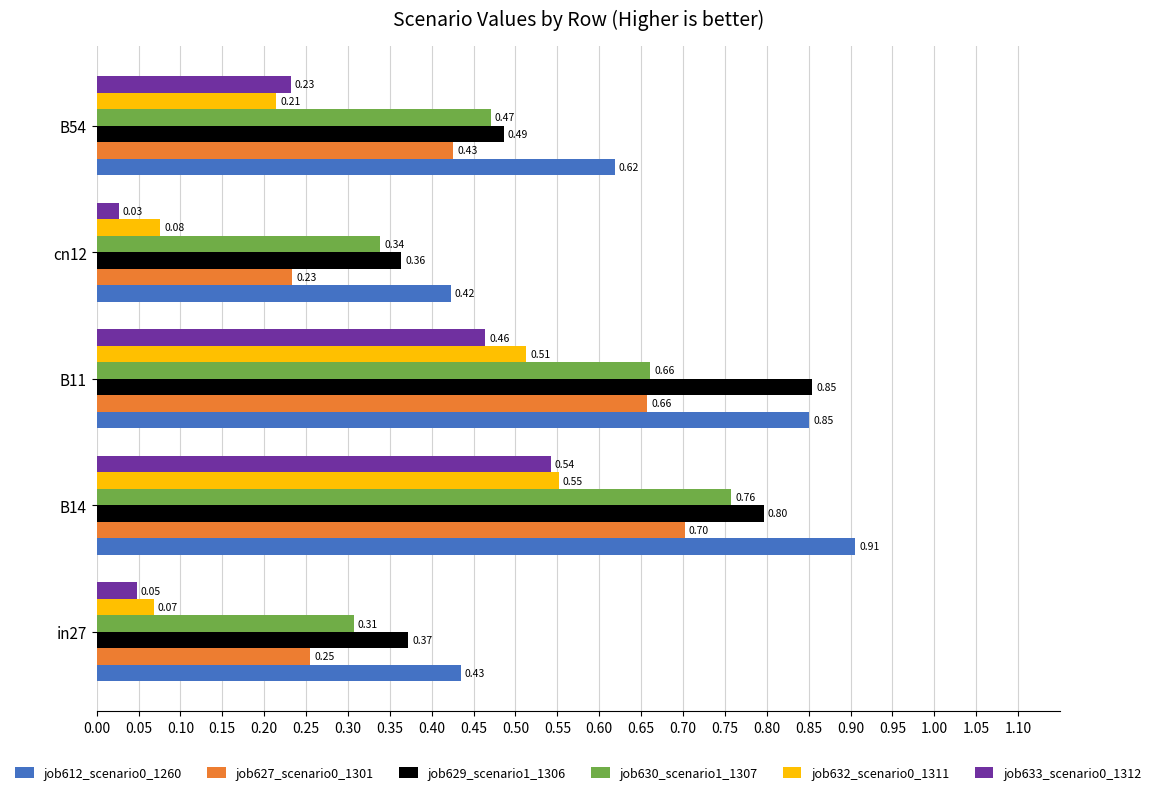

Between B11 and B54, which series saw the biggest shift?

job629_scenario1_1306